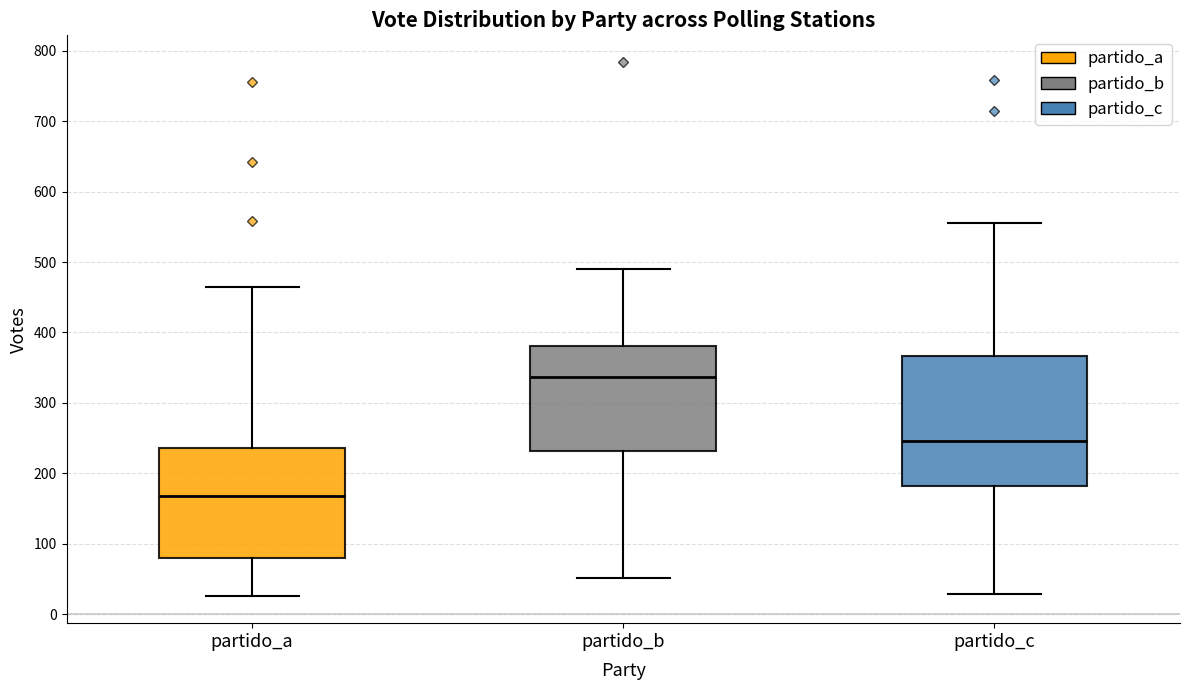

Reading left to right, read every box against the y-axis: the position of its median line, the range the box covers, and the ends of its whiskers. The values are not printed on the chart, so give them approximately, as read against the axis.

partido_a: median 170, box 80 to 240, whiskers 30 to 470
partido_b: median 340, box 230 to 380, whiskers 50 to 490
partido_c: median 250, box 180 to 370, whiskers 30 to 560